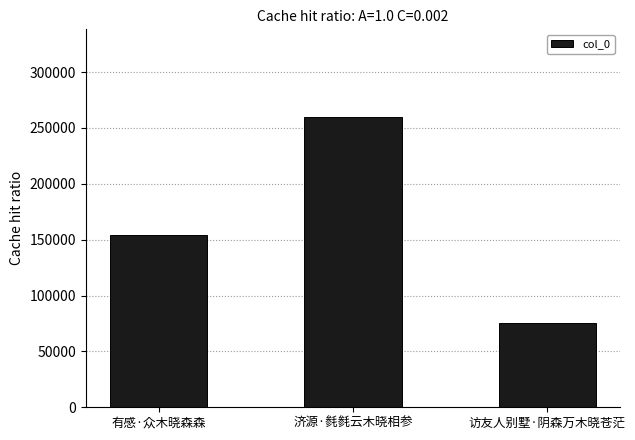

What is the label of the 1st bar from the left?

有感·众木晓森森